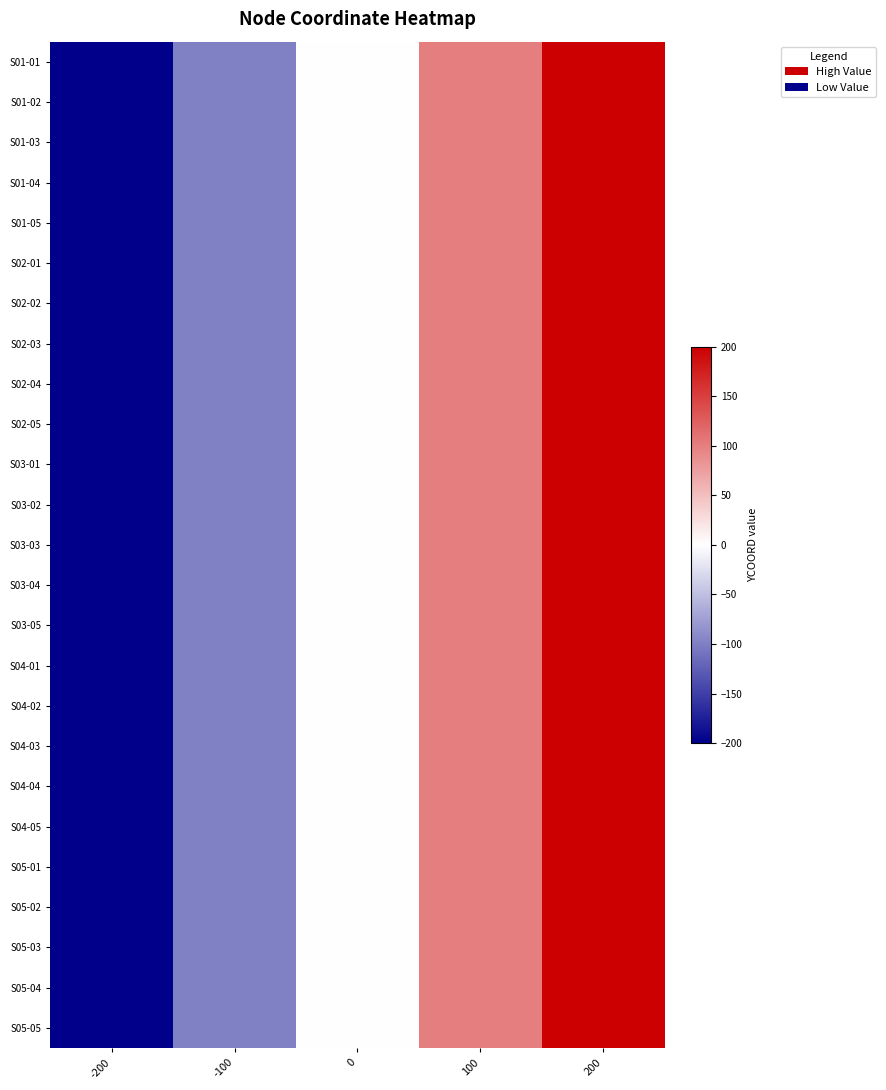

Which series has the largest range (max minus min)?

S01-01